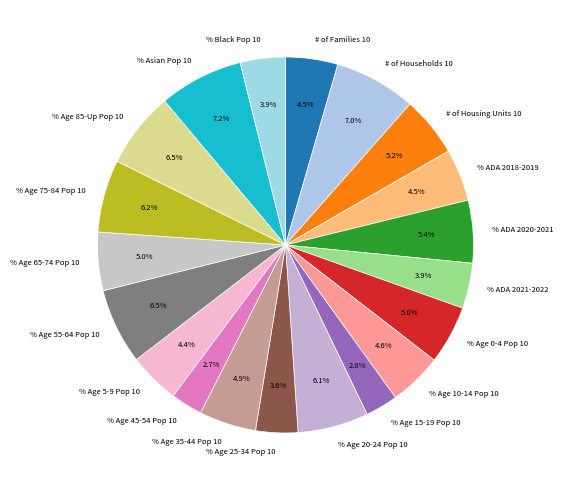

Is the sum of % Age 25-34 Pop 10 and % Age 10-14 Pop 10 greater than half?

No